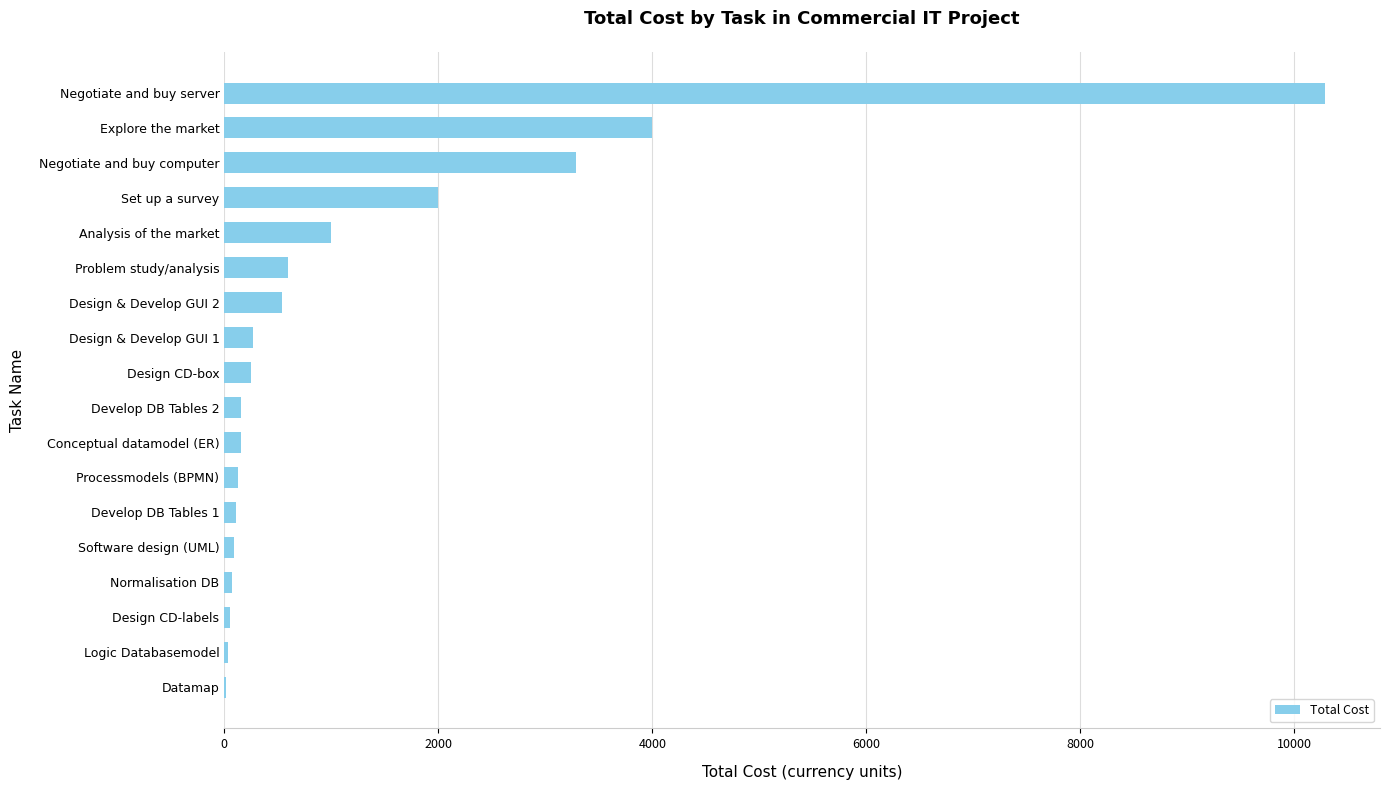

Is it true that the value at Set up a survey is 2000.0?

True